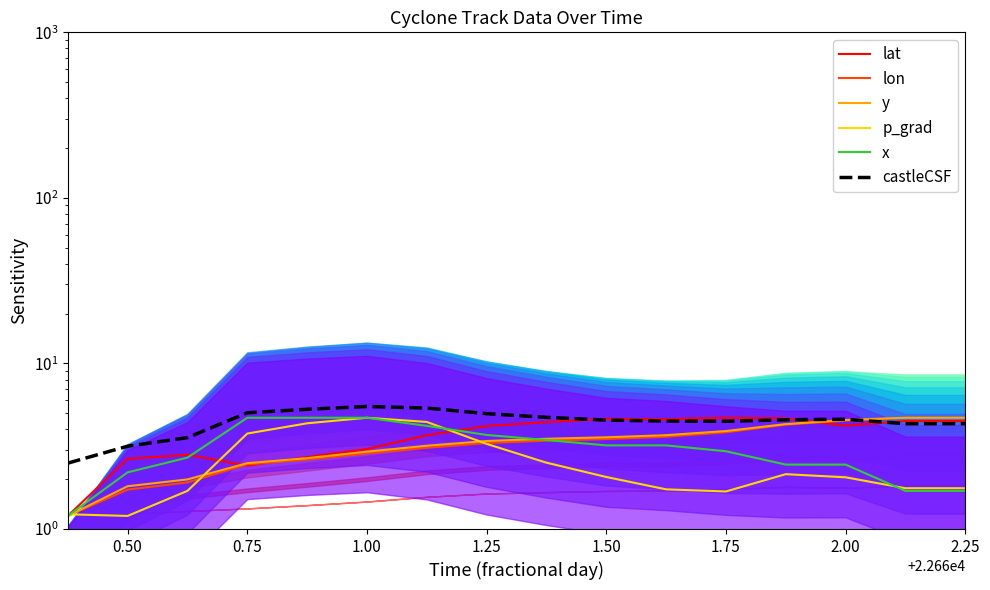

Does the chart display data point markers on the line(s)?

No